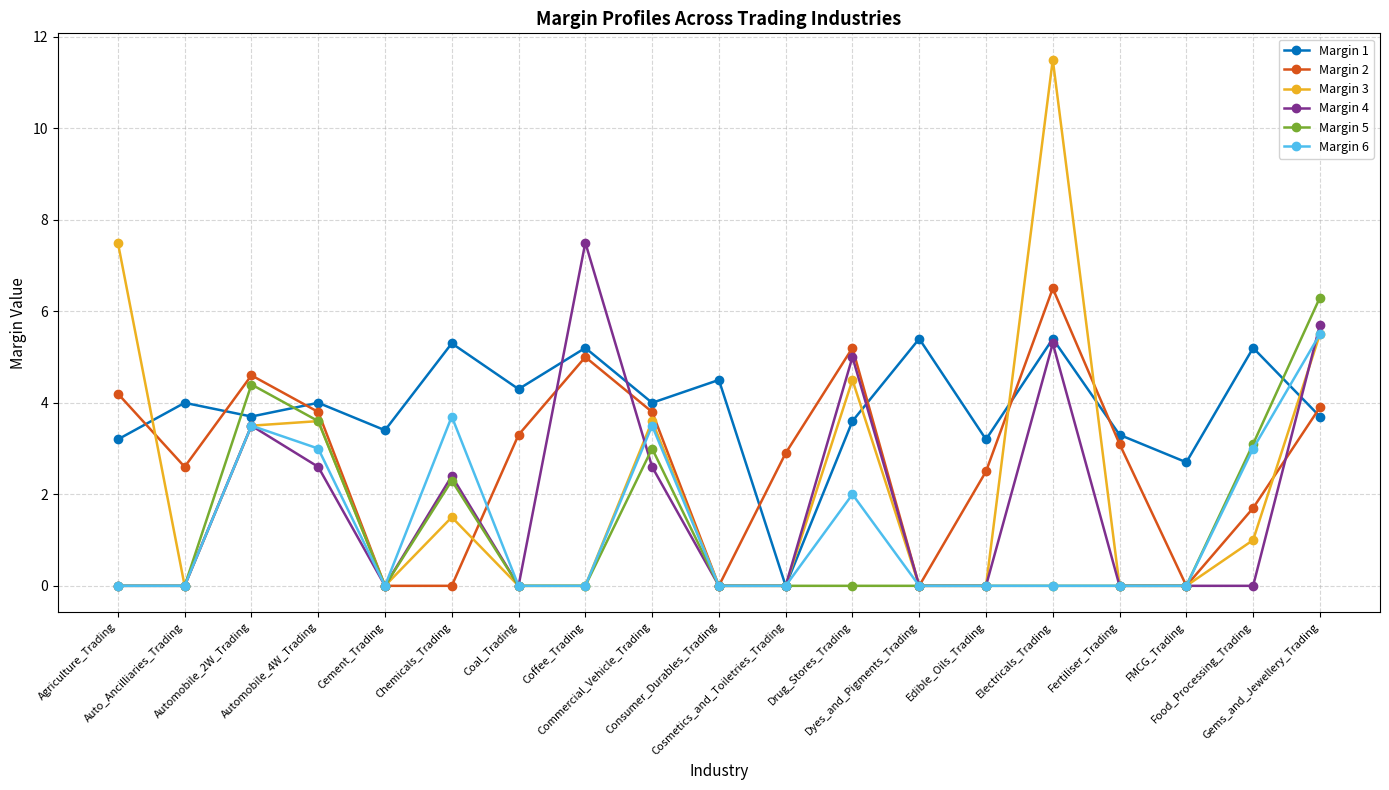

What is the difference between the maximum and minimum values in the Margin 4 series?

7.5